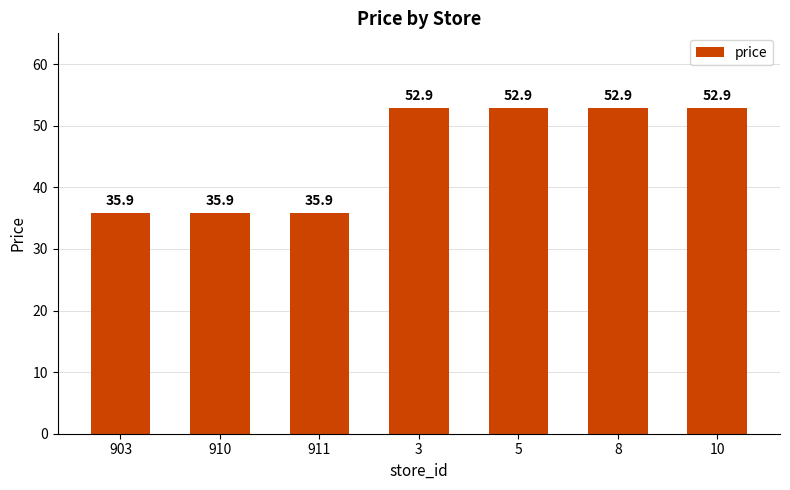

What is the label of the 6th bar from the left?

8